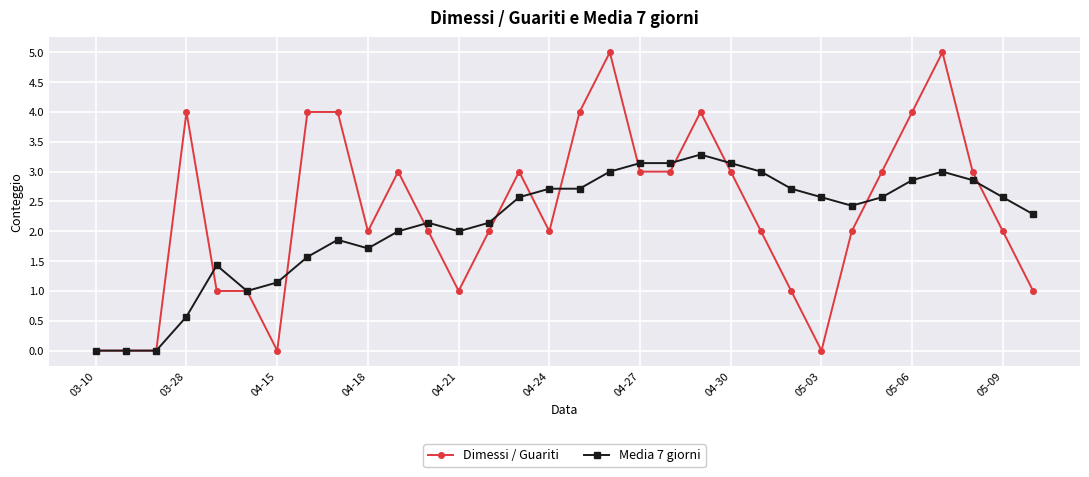

True or false: Dimessi / Guariti has more than 2 points higher than both neighbors.

True